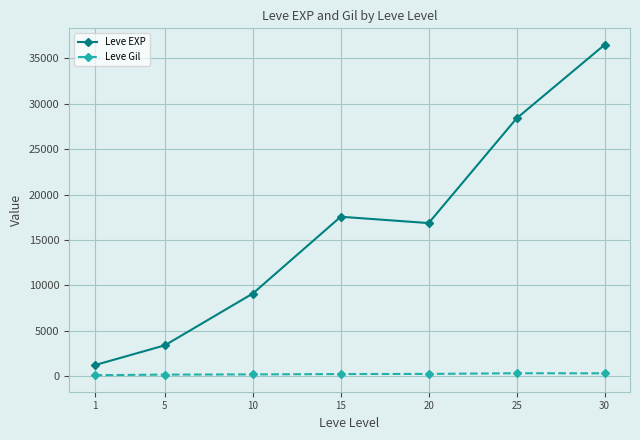

Does the chart have visible grid lines?

Yes